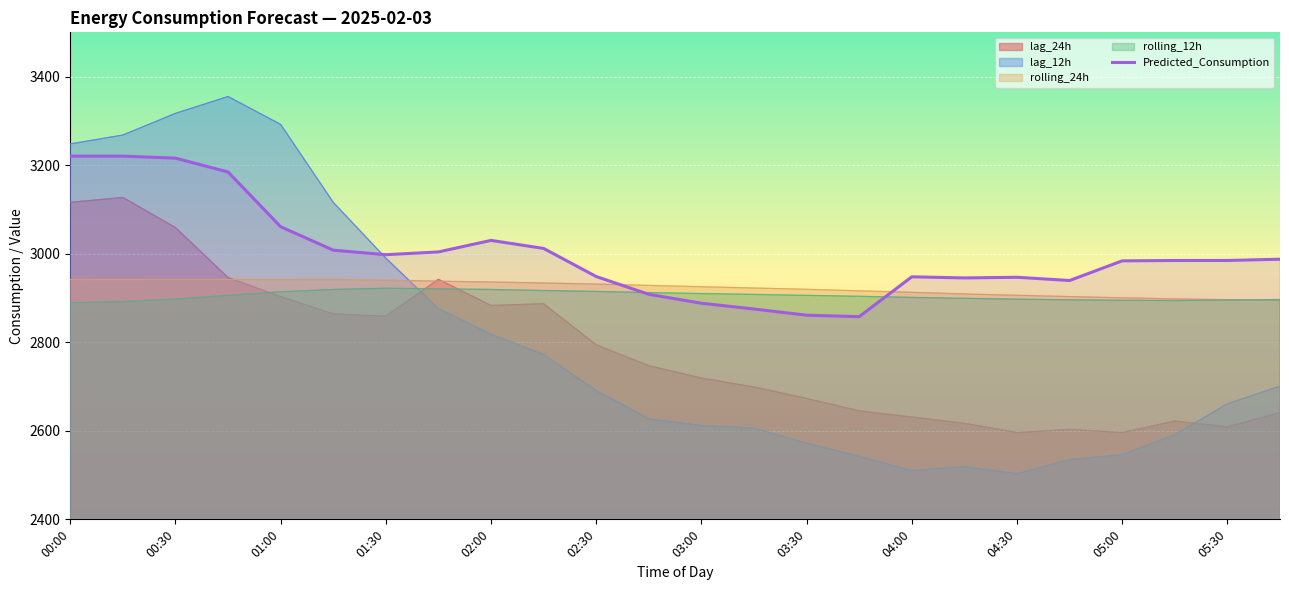

How many lines are shown in the chart?

5